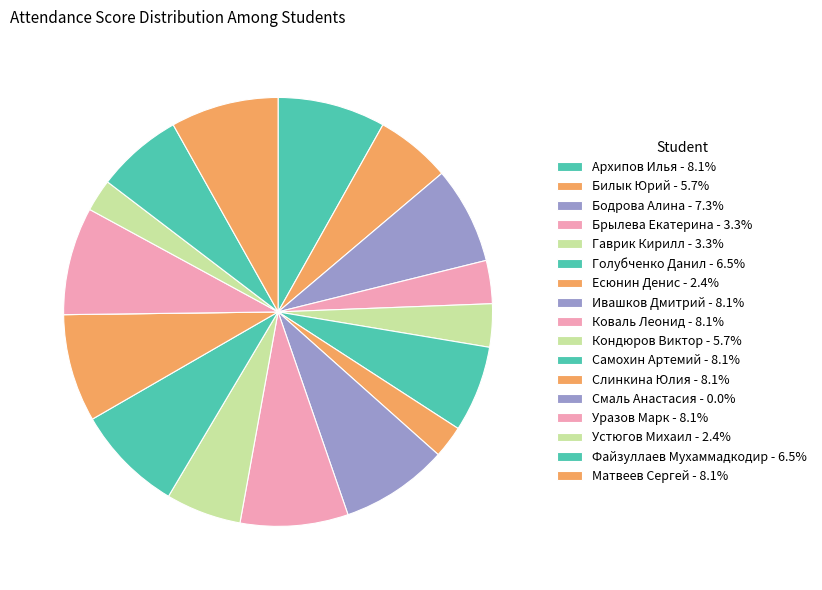

Does Устюгов Михаил account for over 50% of the chart?

No